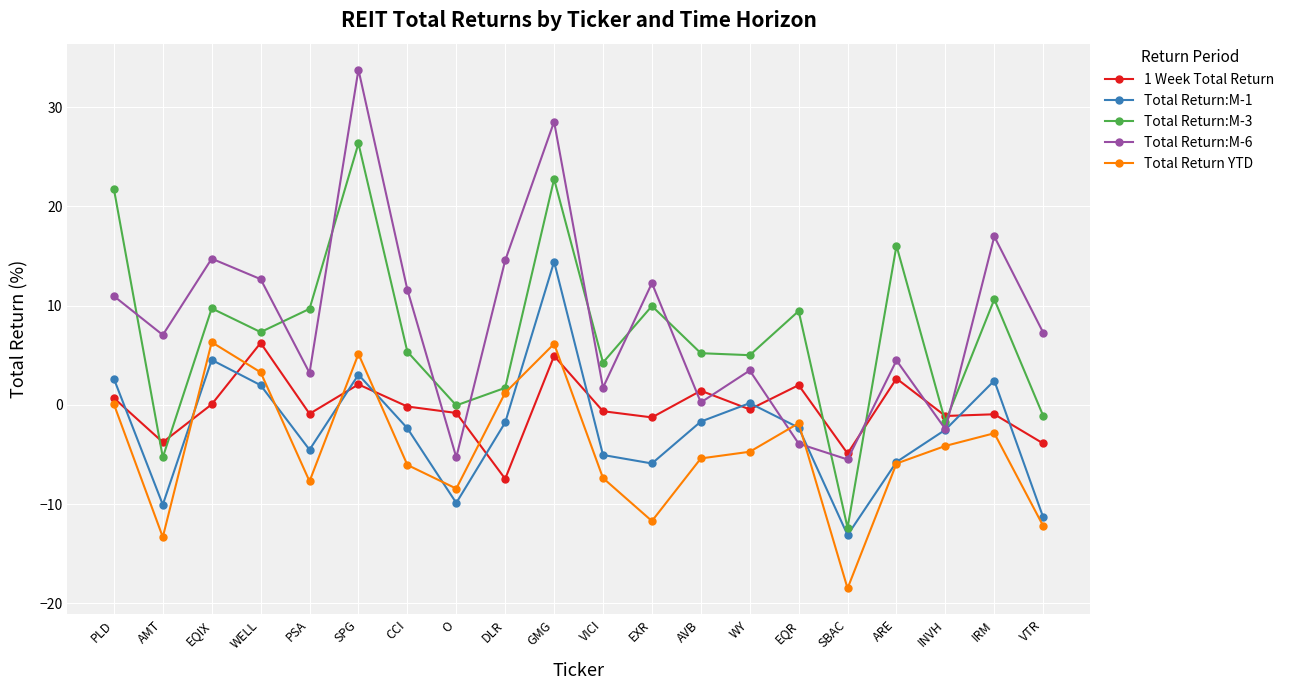

Which series has the widest spread of values?

Total Return:M-6